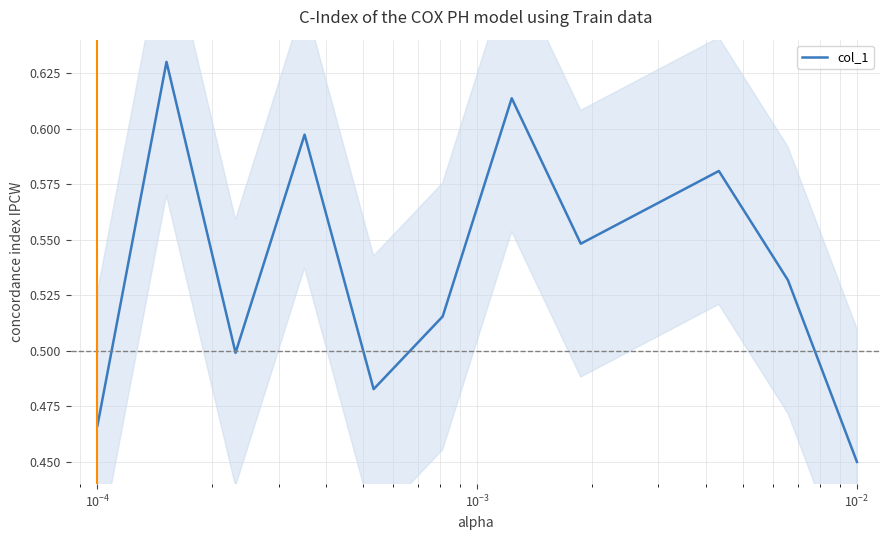

At which category does the data reach its first local valley?

$\mathdefault{10^{-4}}$